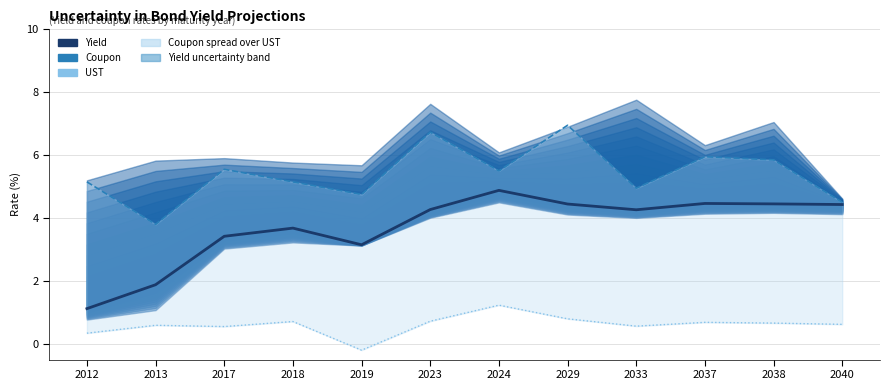

True or false: UST and Coupon cross at least once.

False